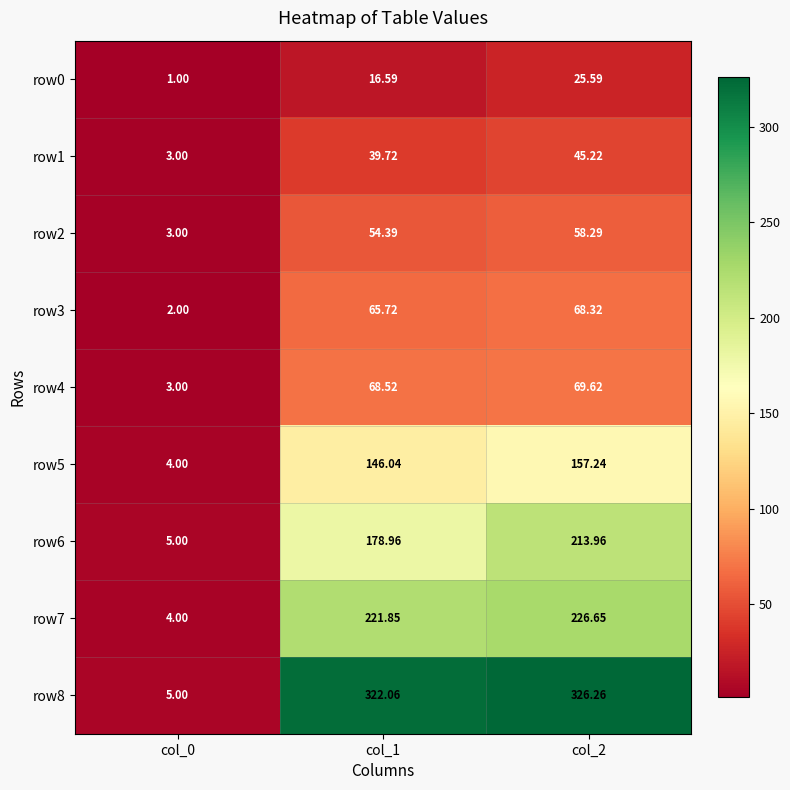

Is the value of row7 at col_1 greater than the value of row2 at col_2?

Yes